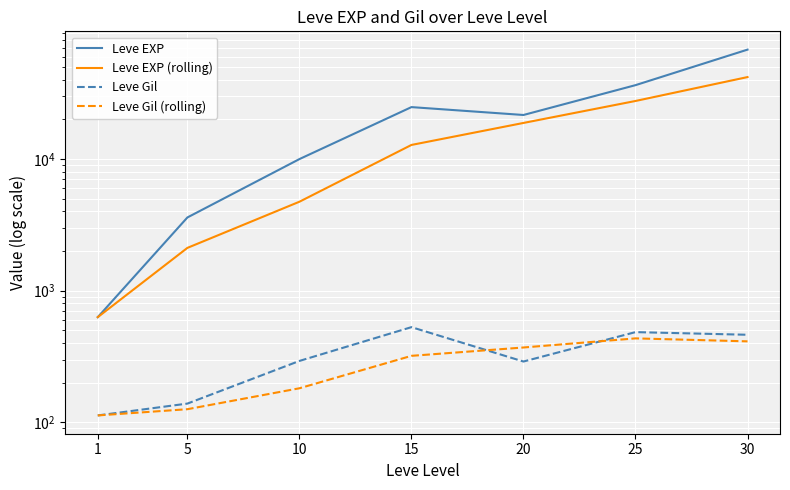

Reading left to right, what are all the values shown in this chart?

Leve EXP: 630.0	3600.0	9990.0	24790.0	21600.0	36390.0	67730.0
Leve EXP (rolling): 630.0	2115.0	4740.0	12793.3	18793.3	27593.3	41906.7
Leve Gil: 113.0	139.0	293.0	529.0	290.0	485.0	463.0
Leve Gil (rolling): 113.0	126.0	181.7	320.3	370.7	434.7	412.7